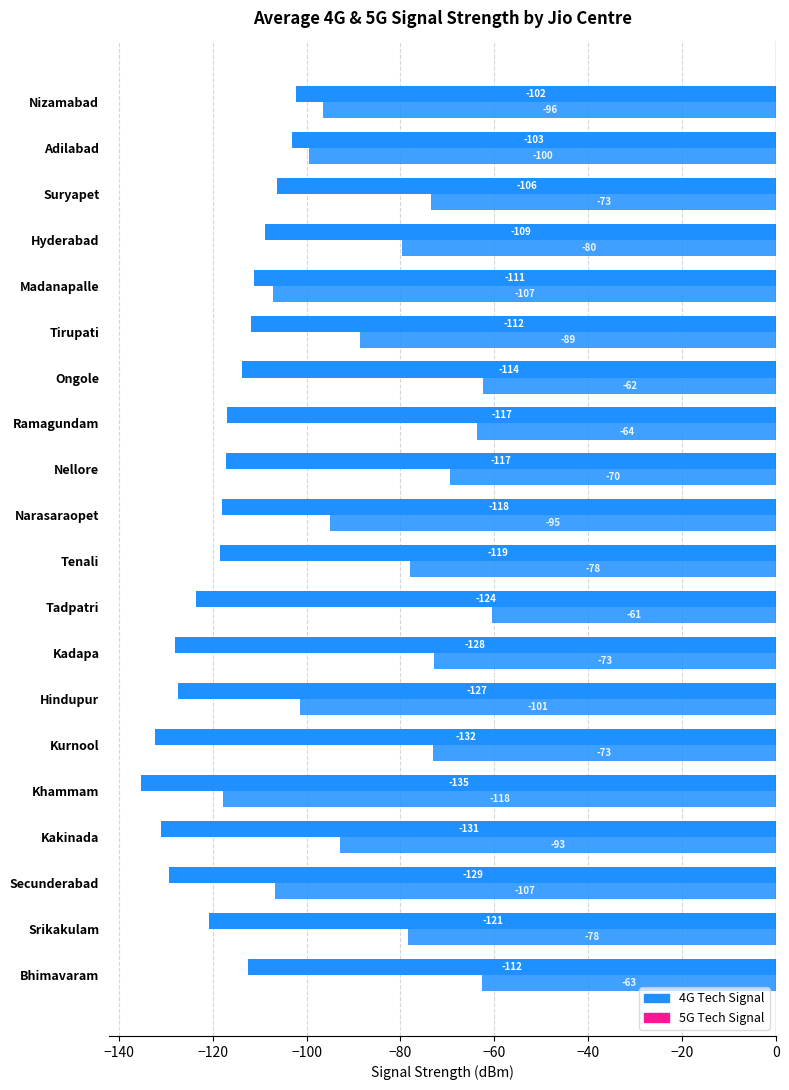

Count the number of categories in the chart.

20